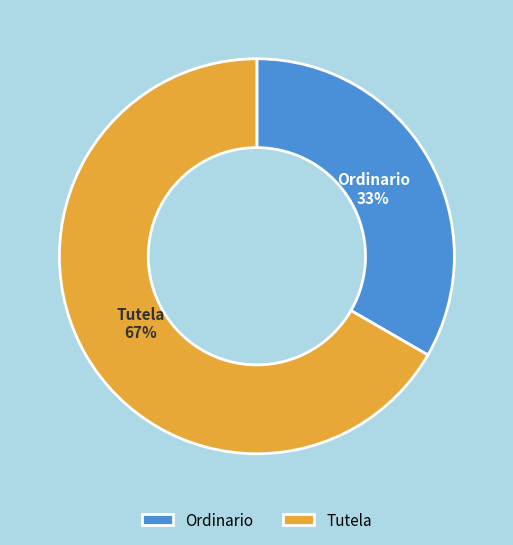

Is there any slice that represents more than half of the pie?

Yes